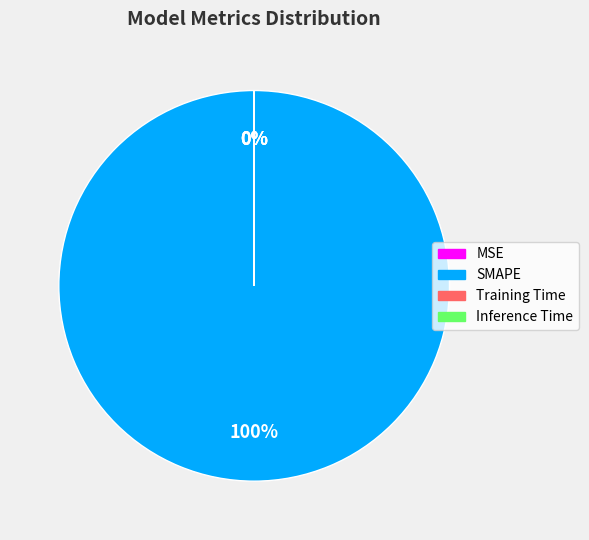

Which slice is the largest?

SMAPE